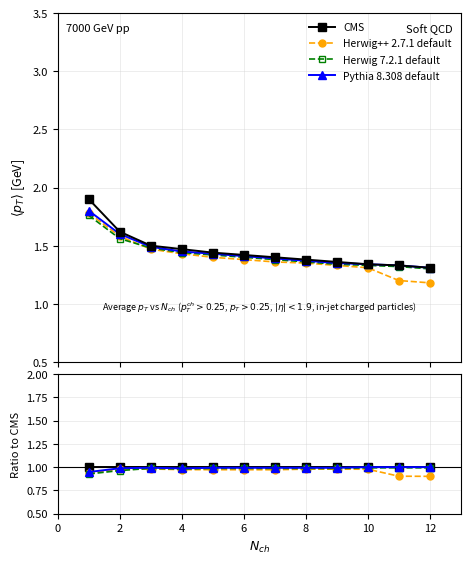

The Herwig++ 2.7.1 default series shows 1.4 at 0. True or false?

False